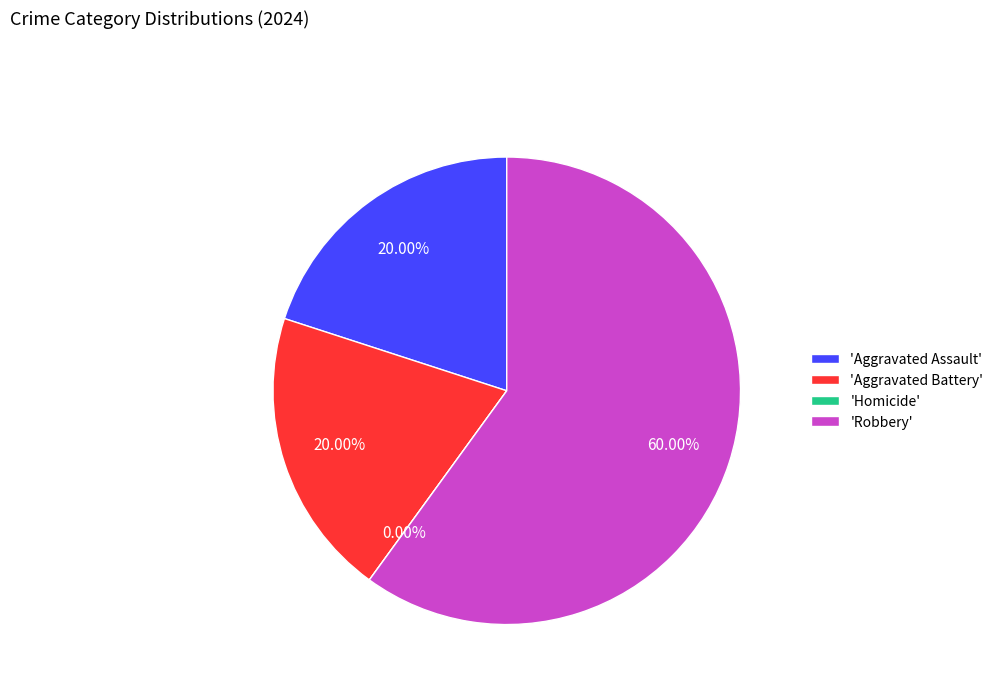

What is the smallest slice in the pie chart?

Homicide